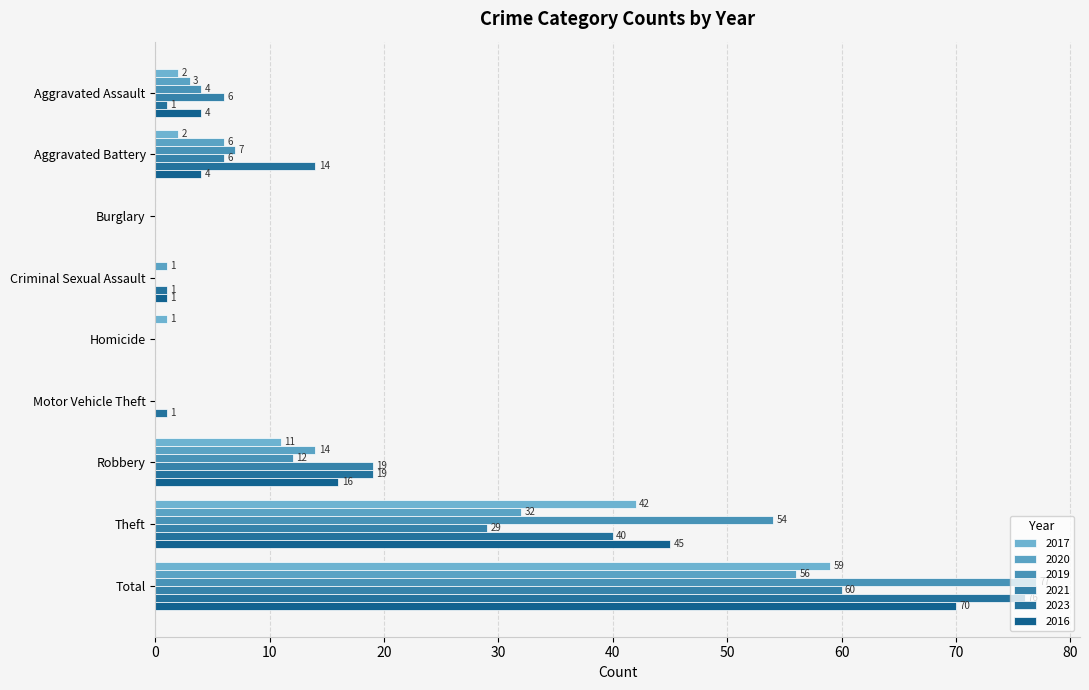

Is it true that 2017 equals 18 at Robbery?

False